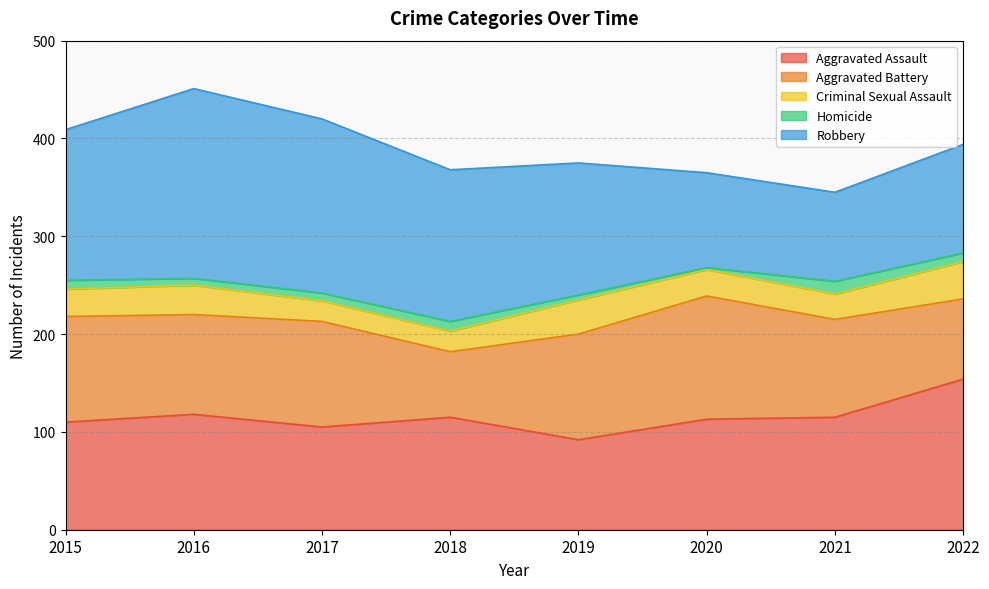

What is the maximum value for Aggravated Assault?

154